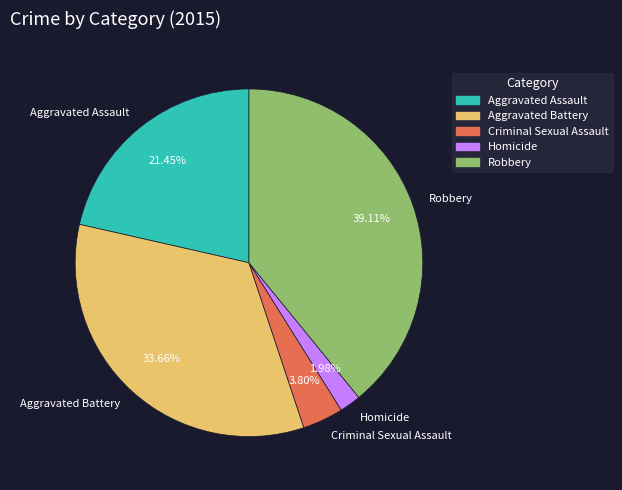

True or false: Aggravated Battery accounts for 41% of the total.

False